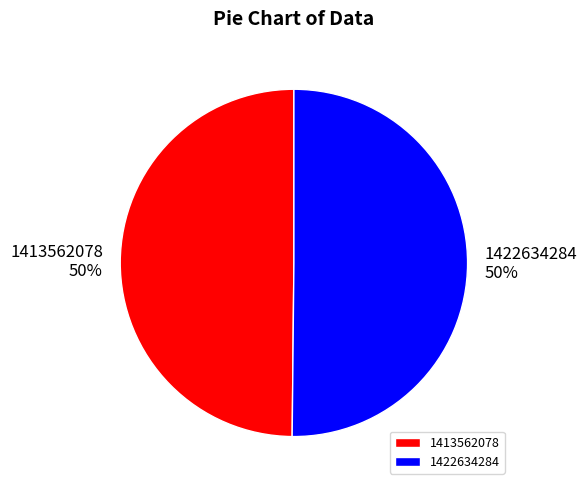

True or false: 1413562078 accounts for 50% of the total.

True